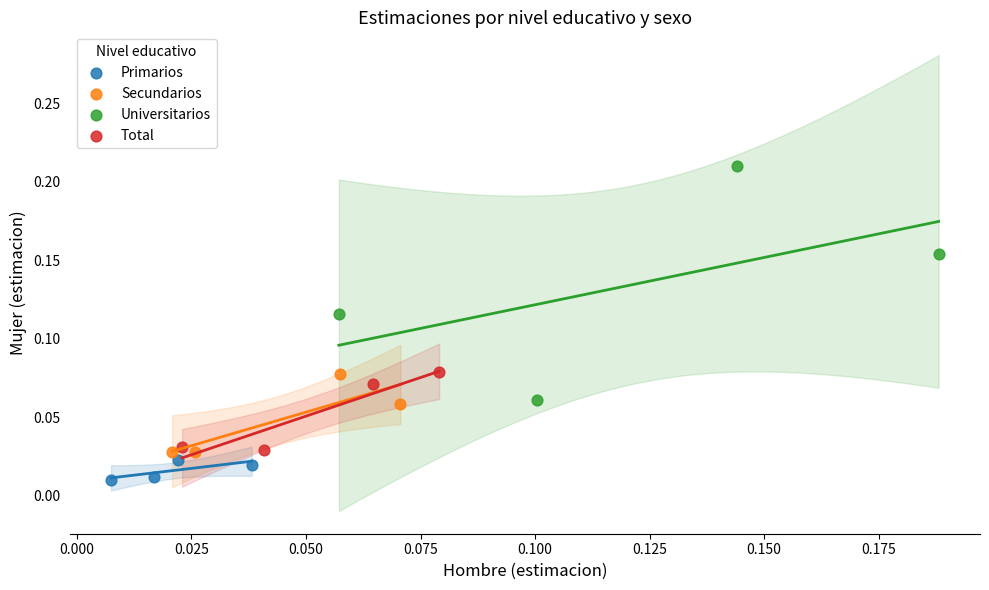

Which series reaches the maximum Y coordinate?

Universitarios